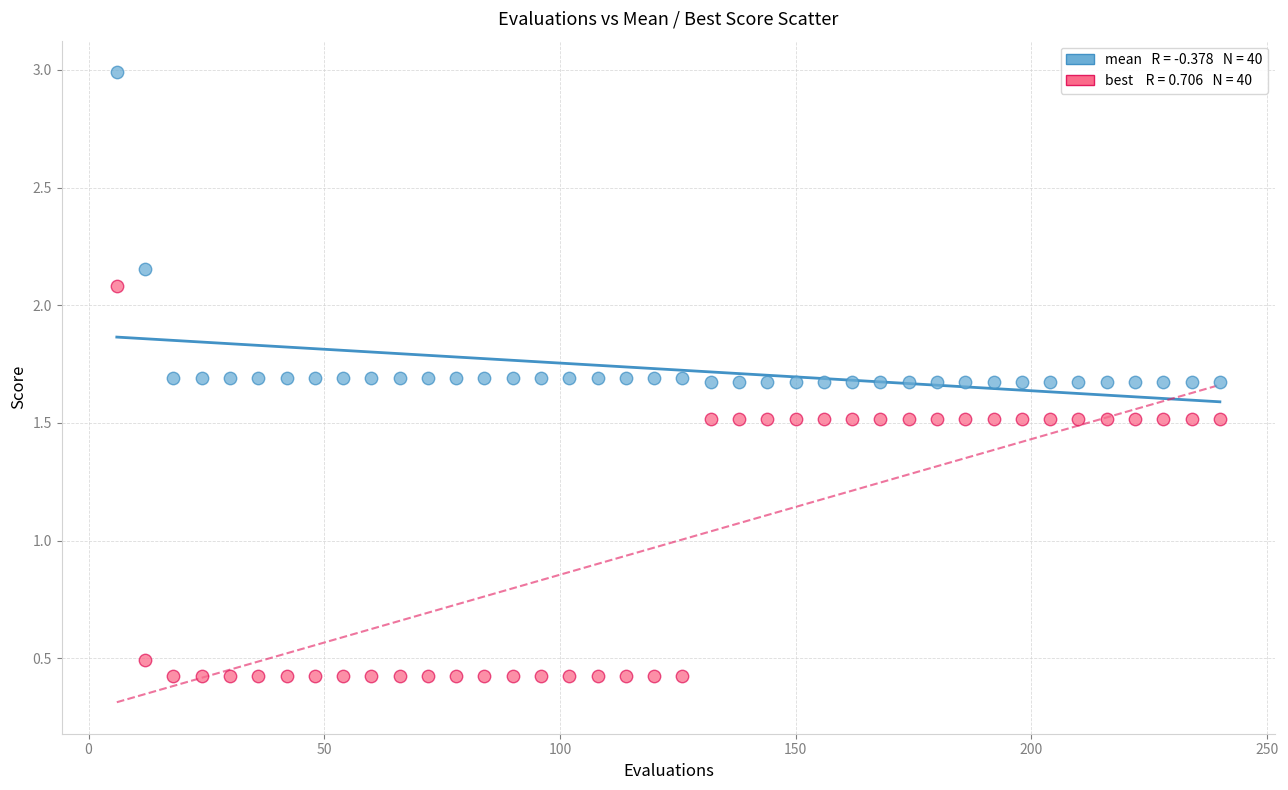

Across all data points, what is the range of Y values (max minus min)?

2.6